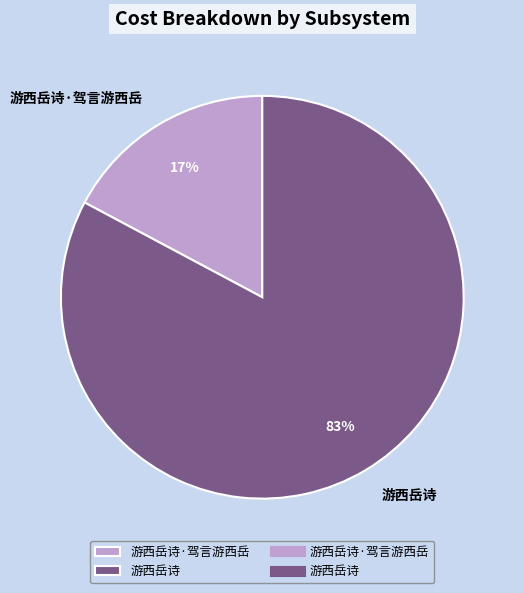

Is it true that 游西岳诗 is 83% of the pie?

True